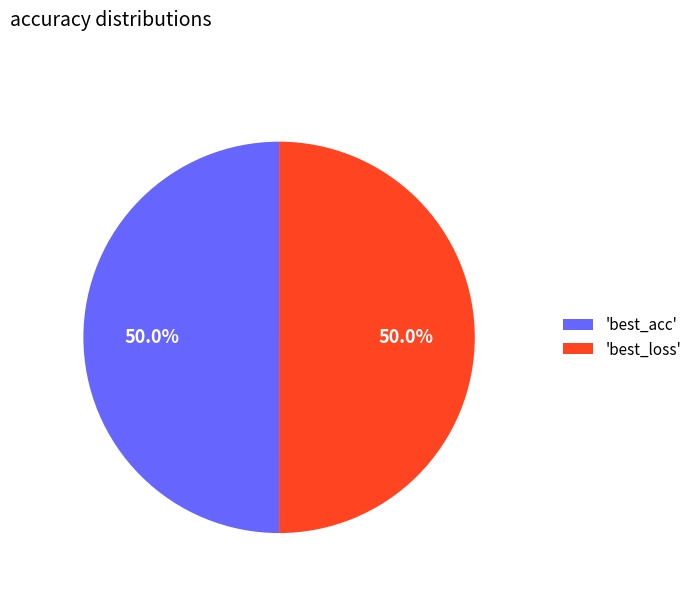

What portion of the pie excludes 'best_acc'?

50.0%